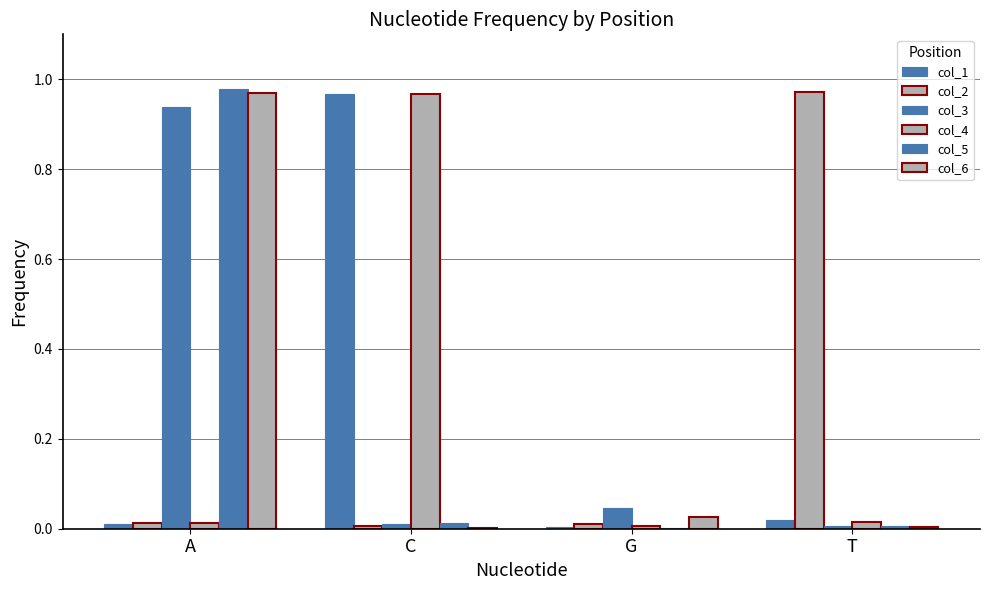

How many groups of bars are there?

4